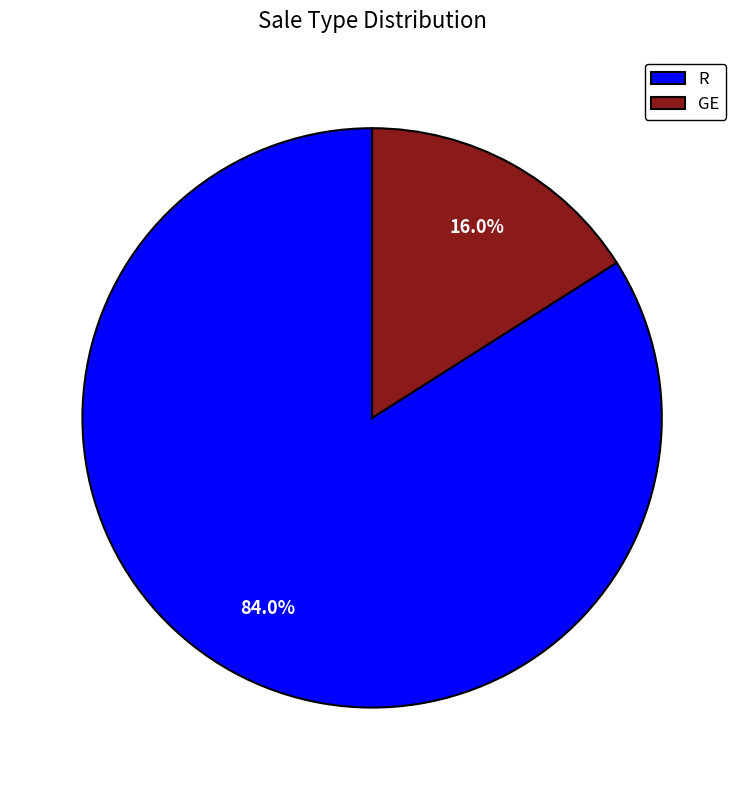

To the nearest percent, what is the average slice percentage?

50%